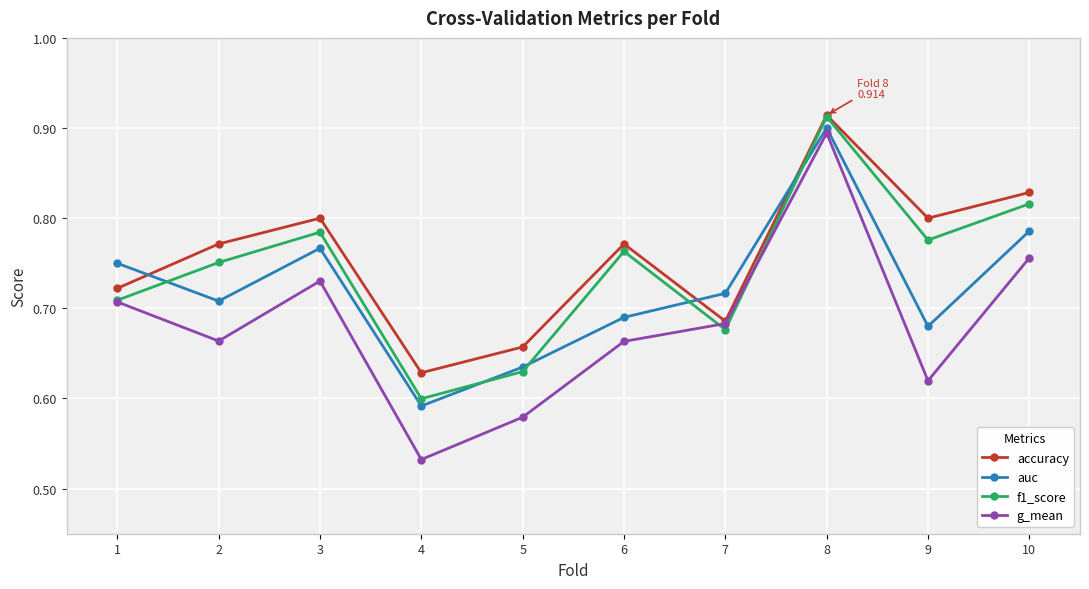

In accuracy, how many points are lower than both neighbors (excluding endpoints)?

3